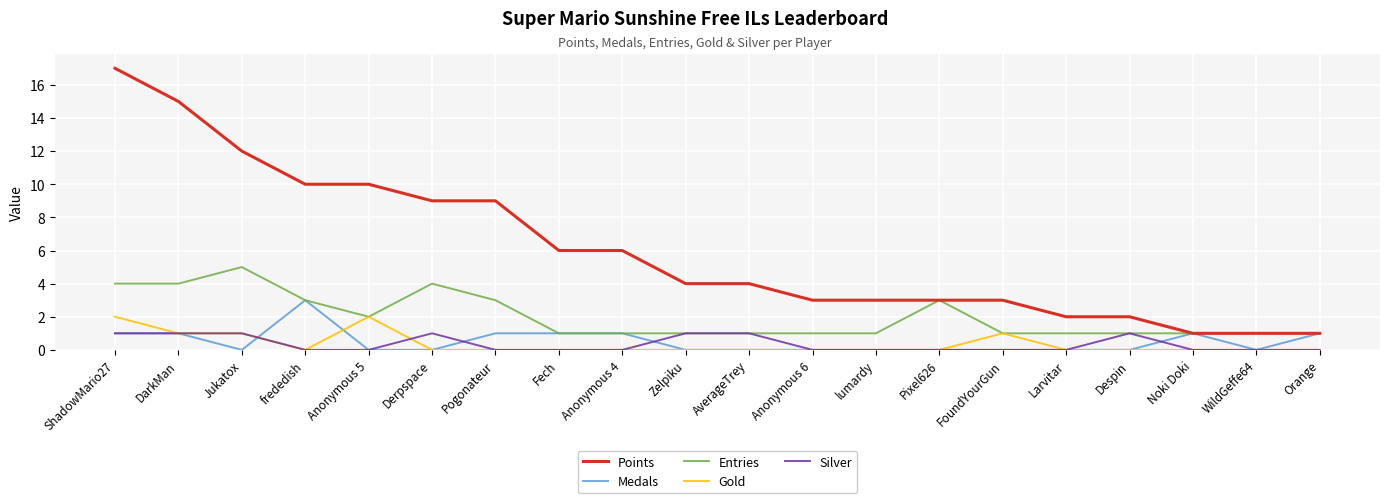

What is the difference between the maximum and second lowest values in the Gold series?

2